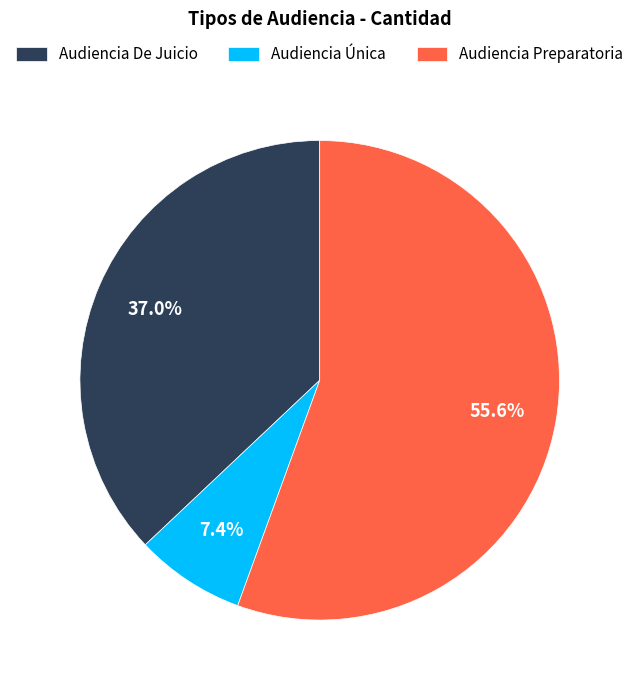

To the nearest percent, what is the average slice percentage?

33%